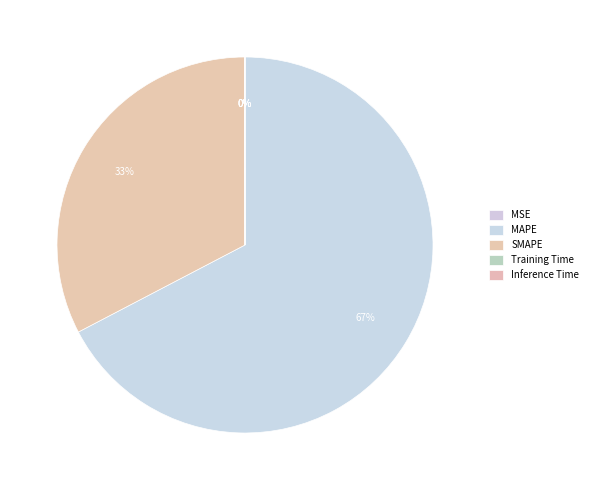

To the nearest percent, what is the average slice percentage?

20%